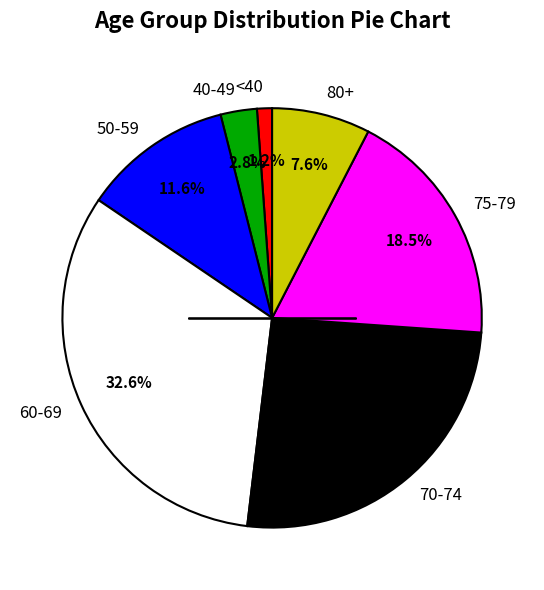

Is 75-79 the majority of the pie?

No